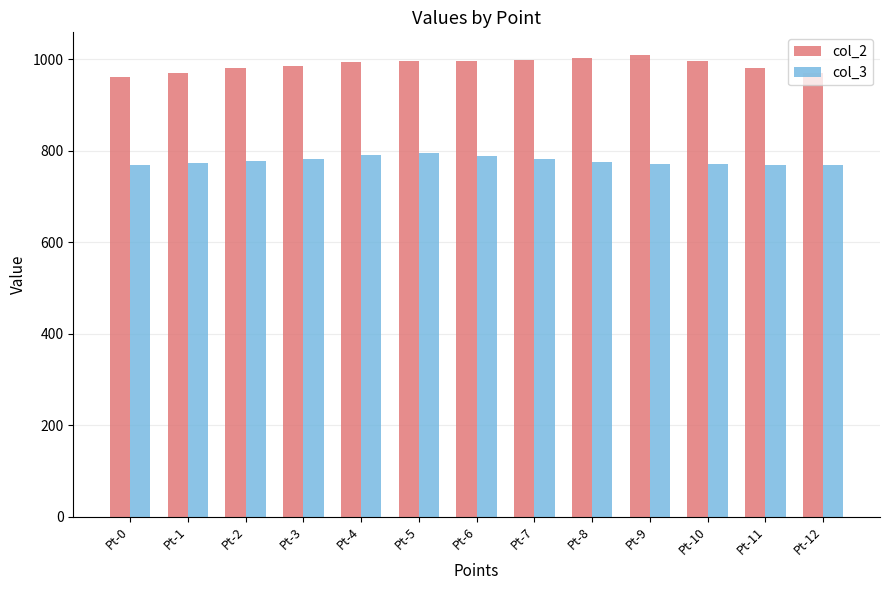

The col_3 series shows 245.5 at Pt-8. True or false?

False